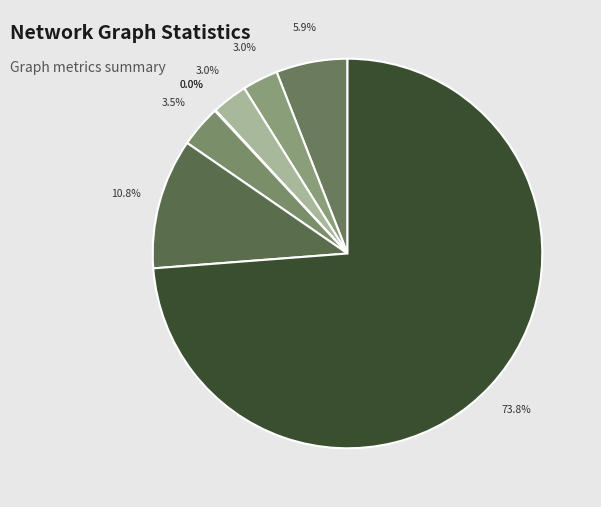

How many segments does this pie chart have?

8